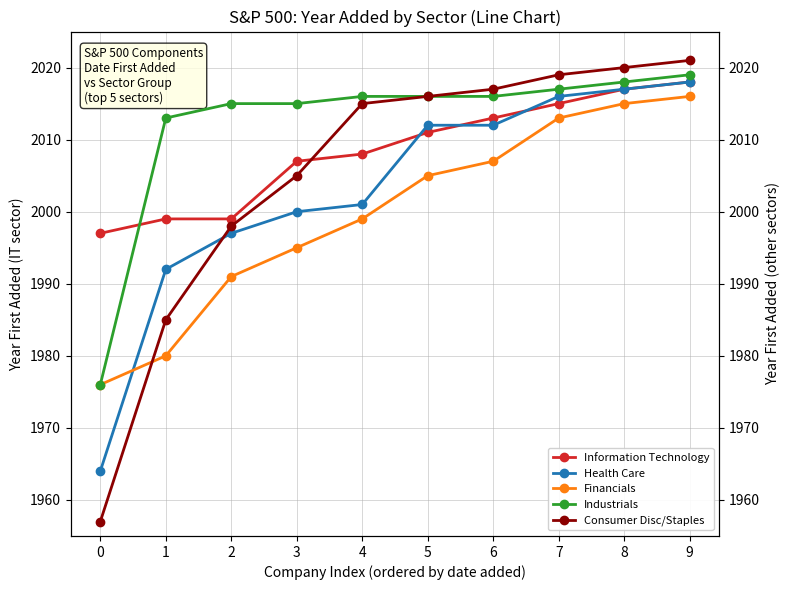

True or false: Information Technology and Health Care cross at least once.

True